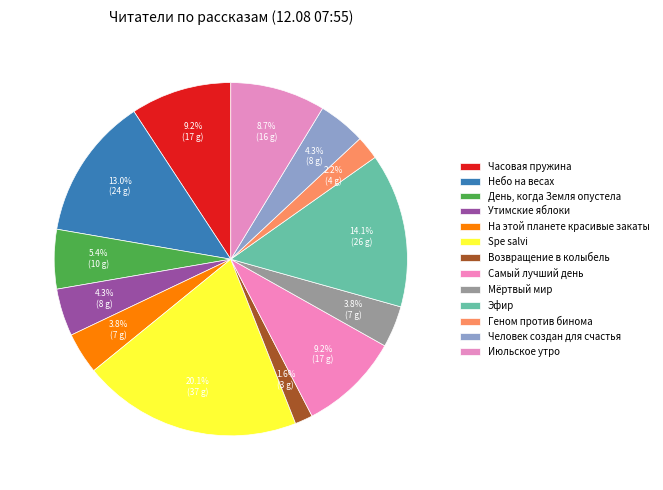

Rank the categories by value from lowest to highest.

Возвращение в колыбель, Геном против бинома, На этой планете красивые закаты, Мёртвый мир, Утимские яблоки, Человек создан для счастья, День, когда Земля опустела, Июльское утро, Часовая пружина, Самый лучший день, Небо на весах, Эфир, Spe salvi